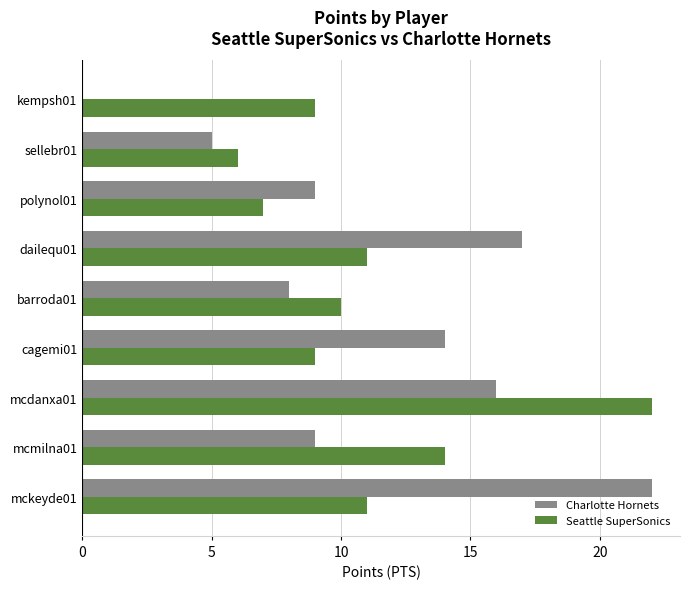

Which series changed the most between mcmilna01 and dailequ01?

Charlotte Hornets